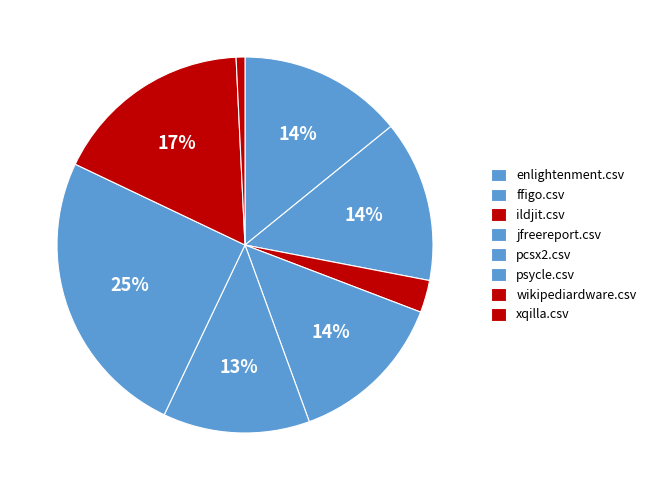

How many segments does this pie chart have?

8